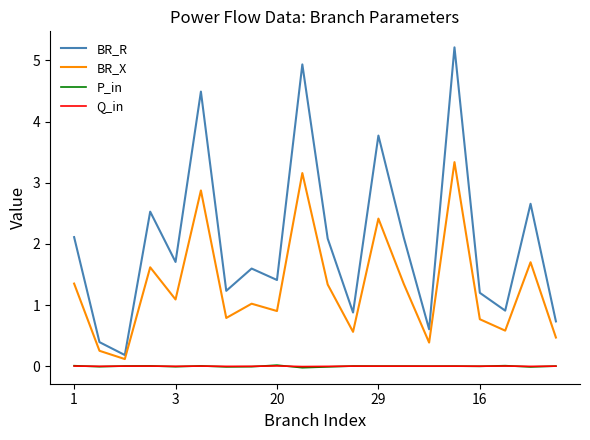

True or false: Q_in and BR_R intersect in this chart.

False